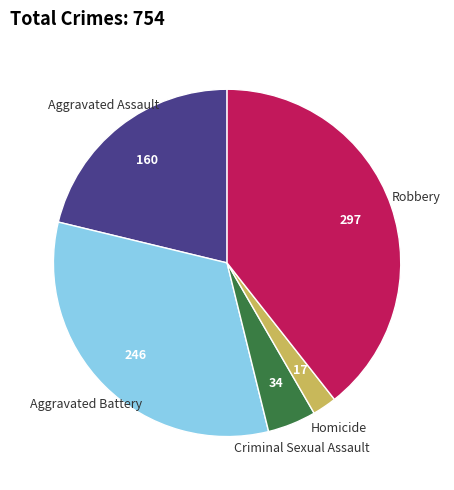

Does Aggravated Battery represent more than half of the total?

No